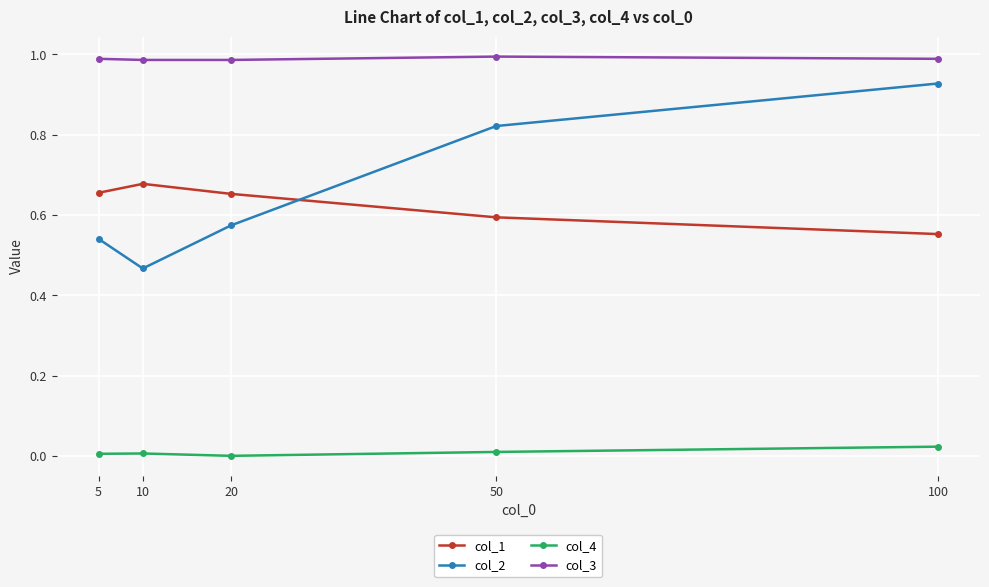

What is the total value across all series at 20?

2.2